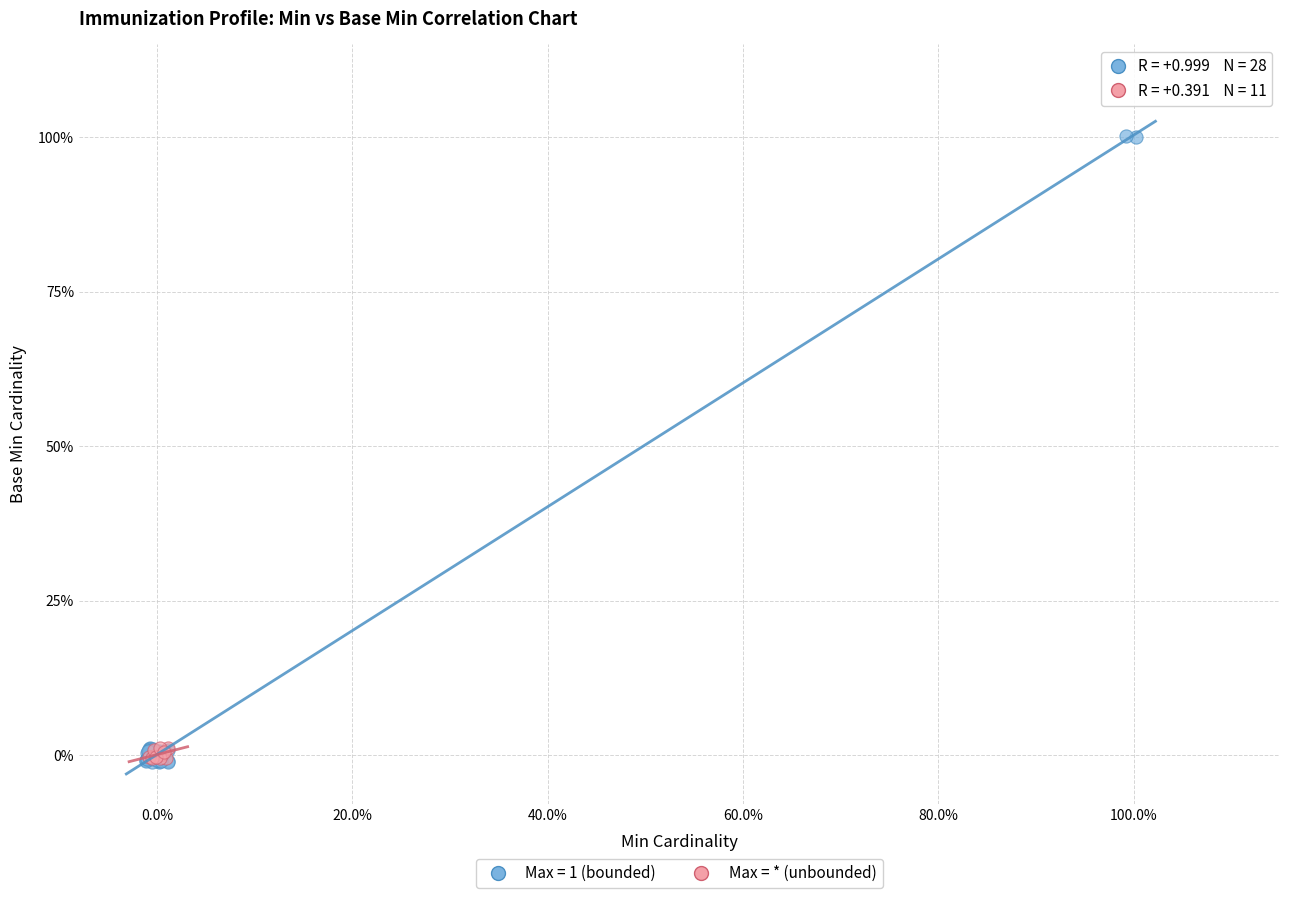

What are all the series names shown in the legend?

Max = 1 (bounded), Max = * (unbounded)